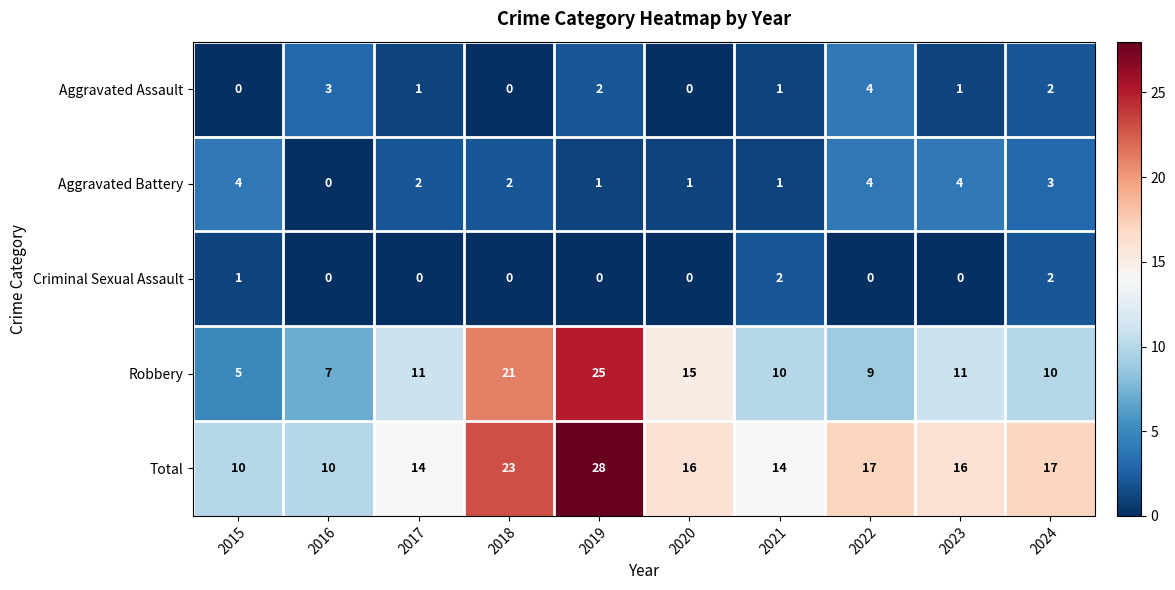

What is the difference between the highest and lowest values at 2018?

23